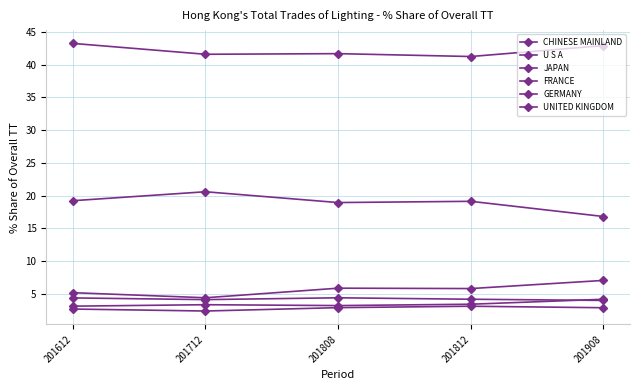

Rank the categories by U S A value from highest to lowest.

201712, 201612, 201812, 201808, 201908